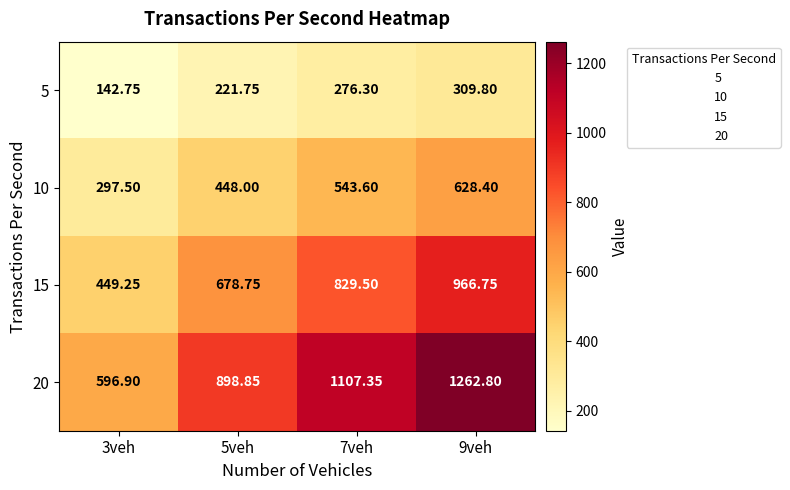

At how many categories does at least one series exceed 905?

2